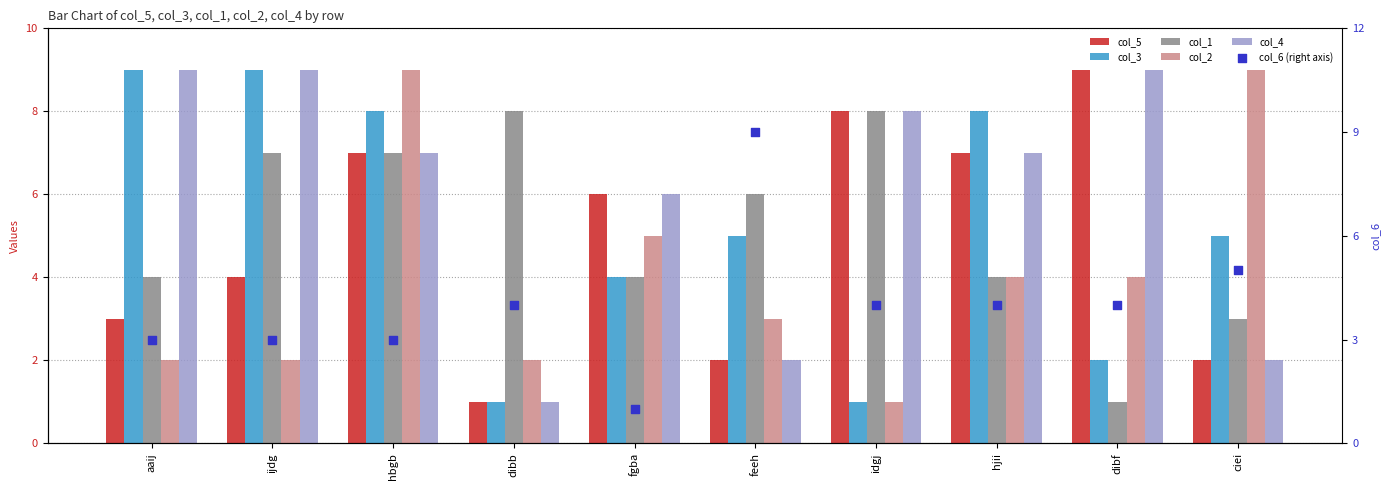

Which series has the largest Y range (max minus min)?

col_5